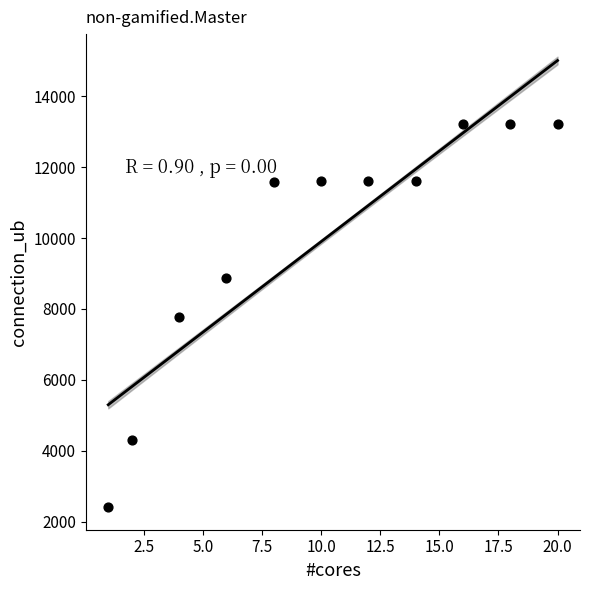

What is the average Y value?

9944